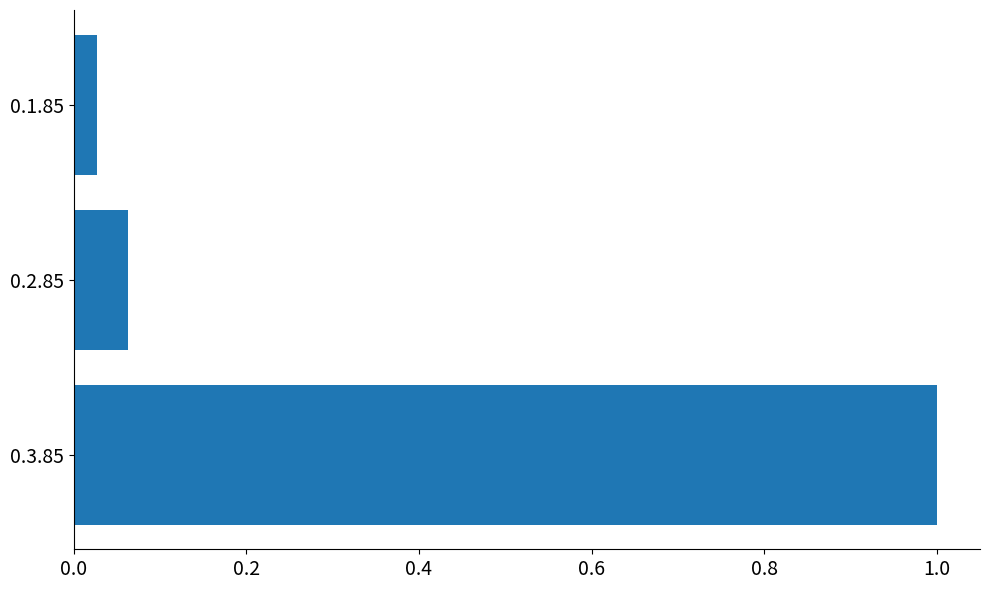

What is the average value?

0.4